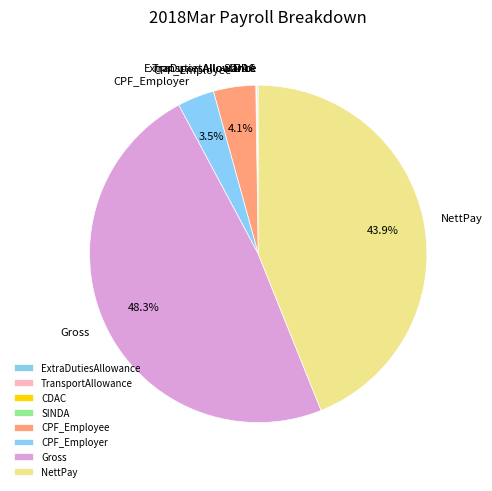

How much of the chart is everything except CPF_Employer?

96.5%